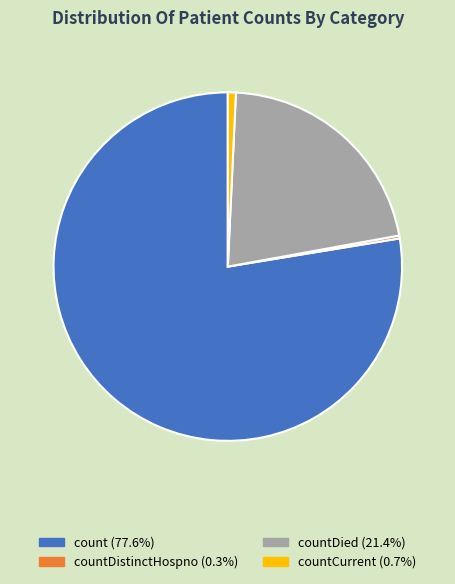

Does any single category account for the majority?

Yes